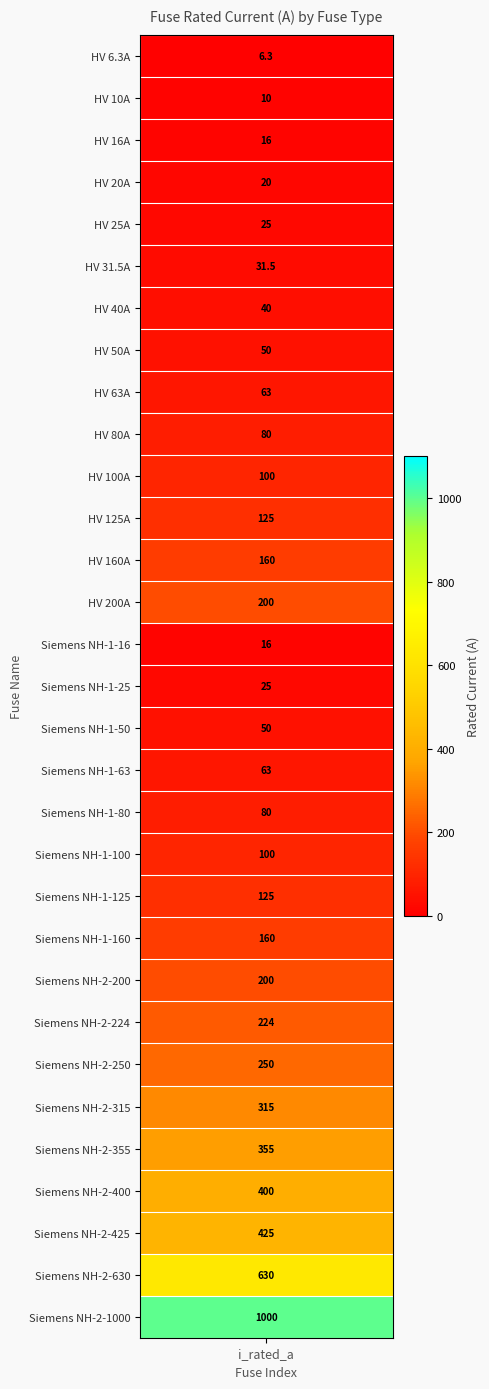

Reading left to right, what are all the values shown in this chart?

6.3	10.0	16.0	20.0	25.0	31.5	40.0	50.0	63.0	80.0	100.0	125.0	160.0	200.0	16.0	25.0	50.0	63.0	80.0	100.0	125.0	160.0	200.0	224.0	250.0	315.0	355.0	400.0	425.0	630.0	1000.0